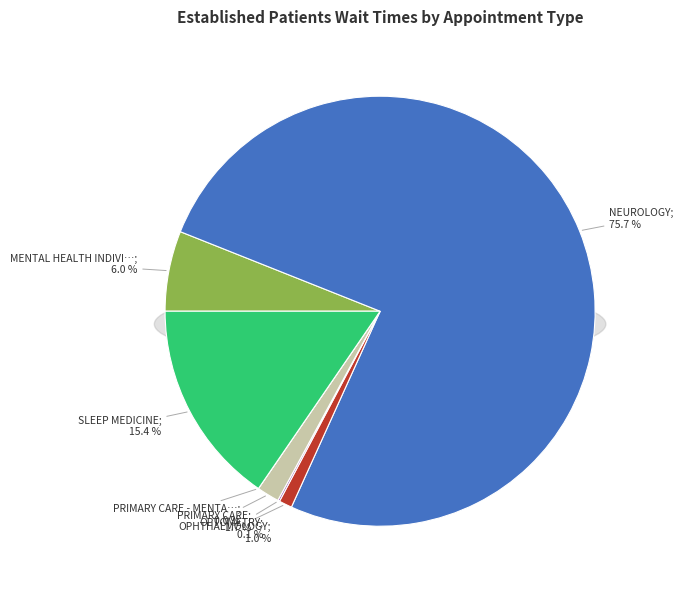

To the nearest percent, what percentage of the pie is SLEEP MEDICINE?

15%